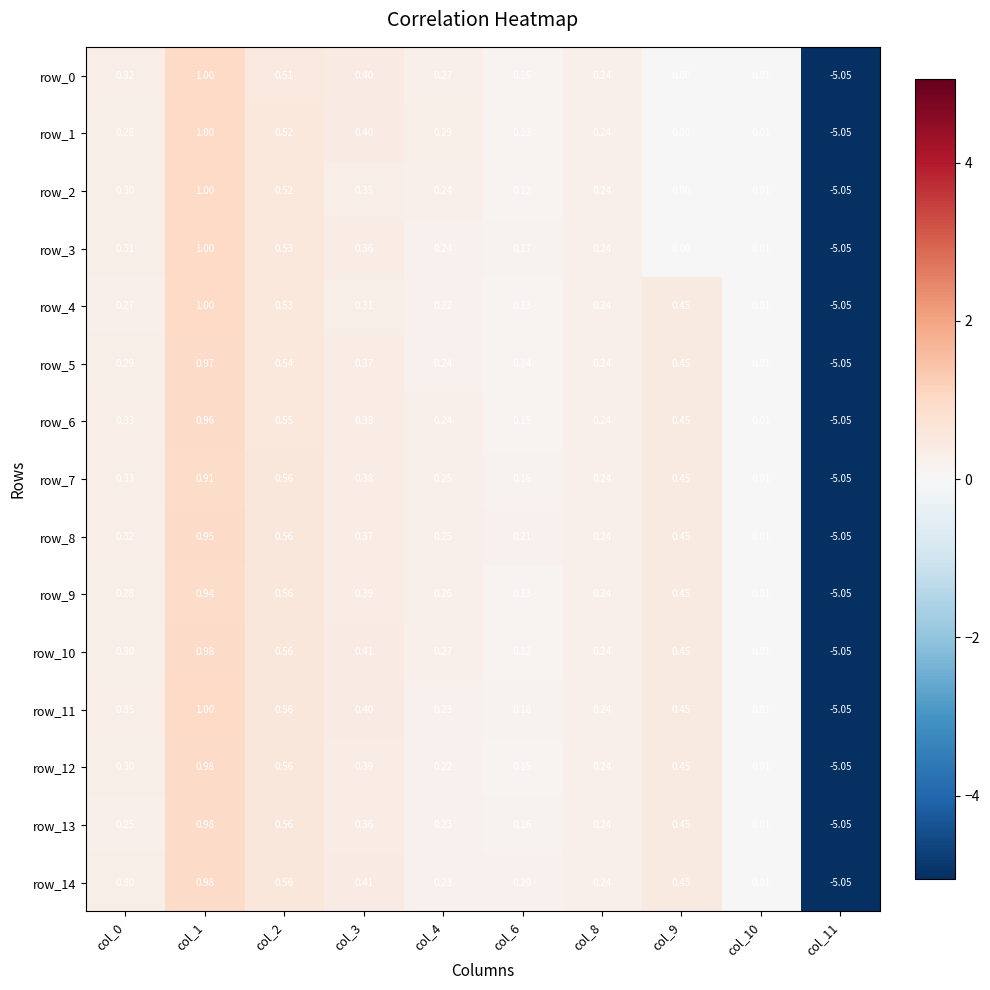

Is the value of row_1 at col_10 greater than the value of row_14 at col_2?

No